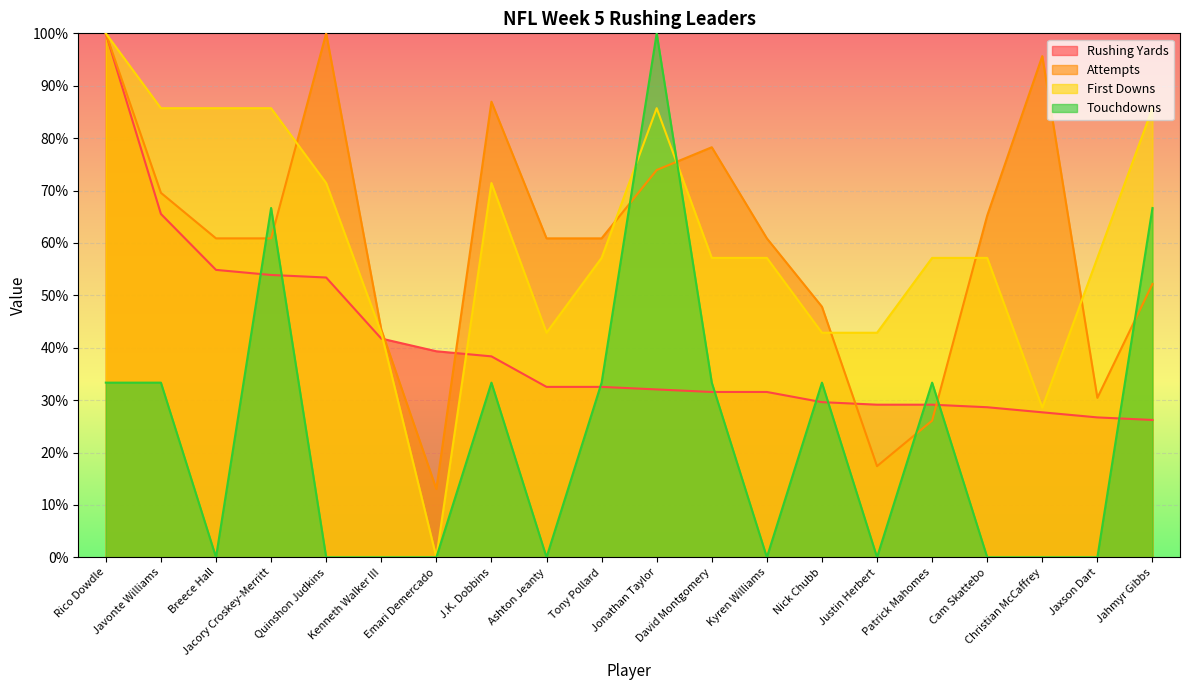

Where is the first local minimum for Attempts?

Emari Demercado